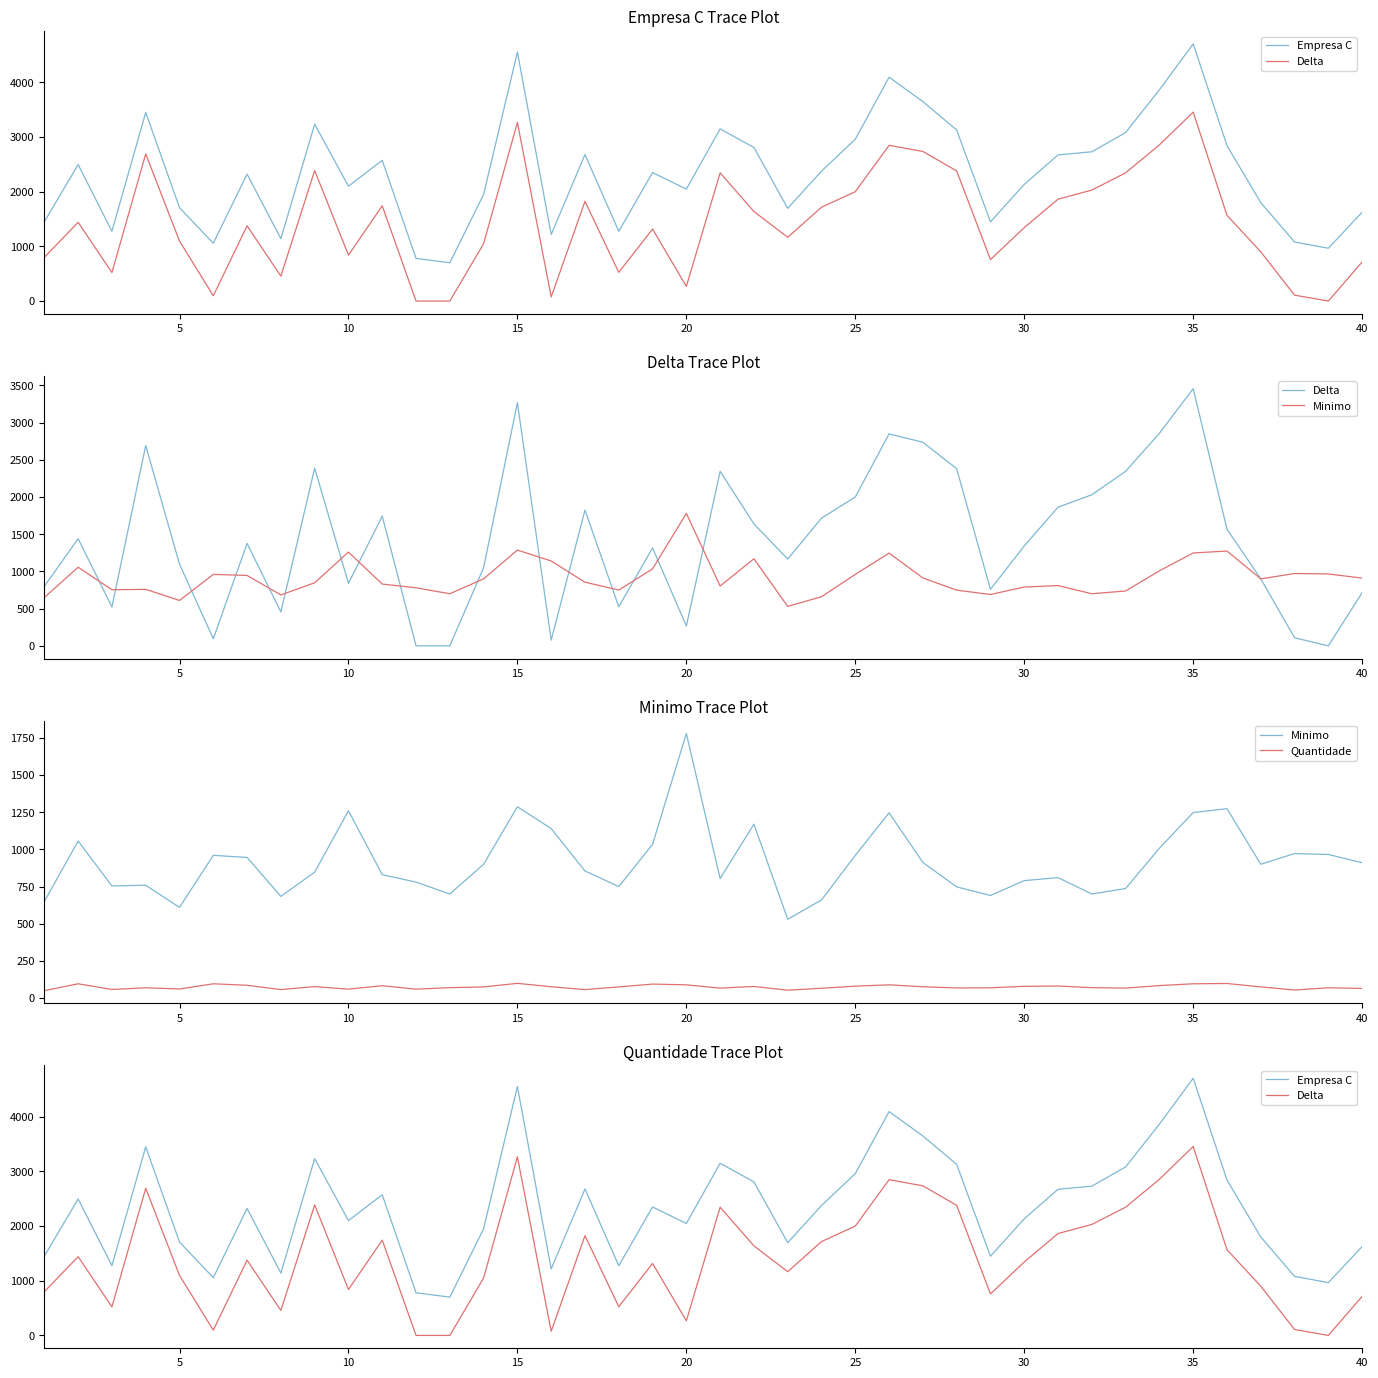

Reading left to right, what are all the values shown in this chart?

Empresa C: 1450	2496	1276	3450	1708	1056	2322	1140	3234	2100	2573	780	700	1950	4554	1216	2679	1275	2350	2047	3149	2808	1696	2376	2960	4094	3648	3128	1449	2133	2673	2730	3082	3864	4704	2842	1800	1080	966	1625
Delta: 800	1440	522	2691	1098	96	1376	456	2387	840	1743	0	0	1050	3267	76	1824	525	1316	267	2345	1638	1166	1716	2000	2848	2736	2380	759	1343	1863	2030	2345	2856	3456	1568	900	108	0	715
Minimo: 650	1056	754	759	610	960	946	684	847	1260	830	780	700	900	1287	1140	855	750	1034	1780	804	1170	530	660	960	1246	912	748	690	790	810	700	737	1008	1248	1274	900	972	966	910
Quantidade: 50	96	58	69	61	96	86	57	77	60	83	60	70	75	99	76	57	75	94	89	67	78	53	66	80	89	76	68	69	79	81	70	67	84	96	98	75	54	69	65